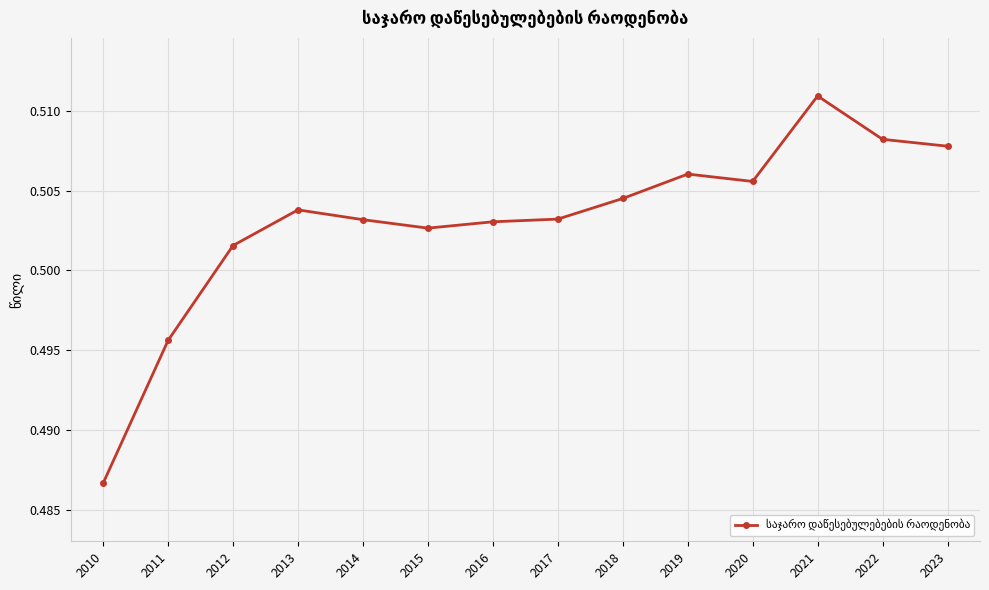

Does the chart display data point markers on the line(s)?

Yes